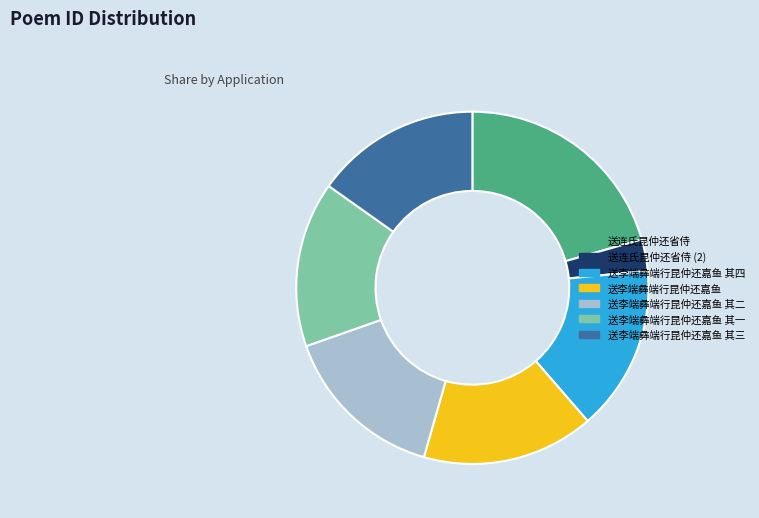

Approximately how many times larger is the value at 送李端彝端行昆仲还嘉鱼 其一 compared to 送李端彝端行昆仲还嘉鱼 其三?

1.0